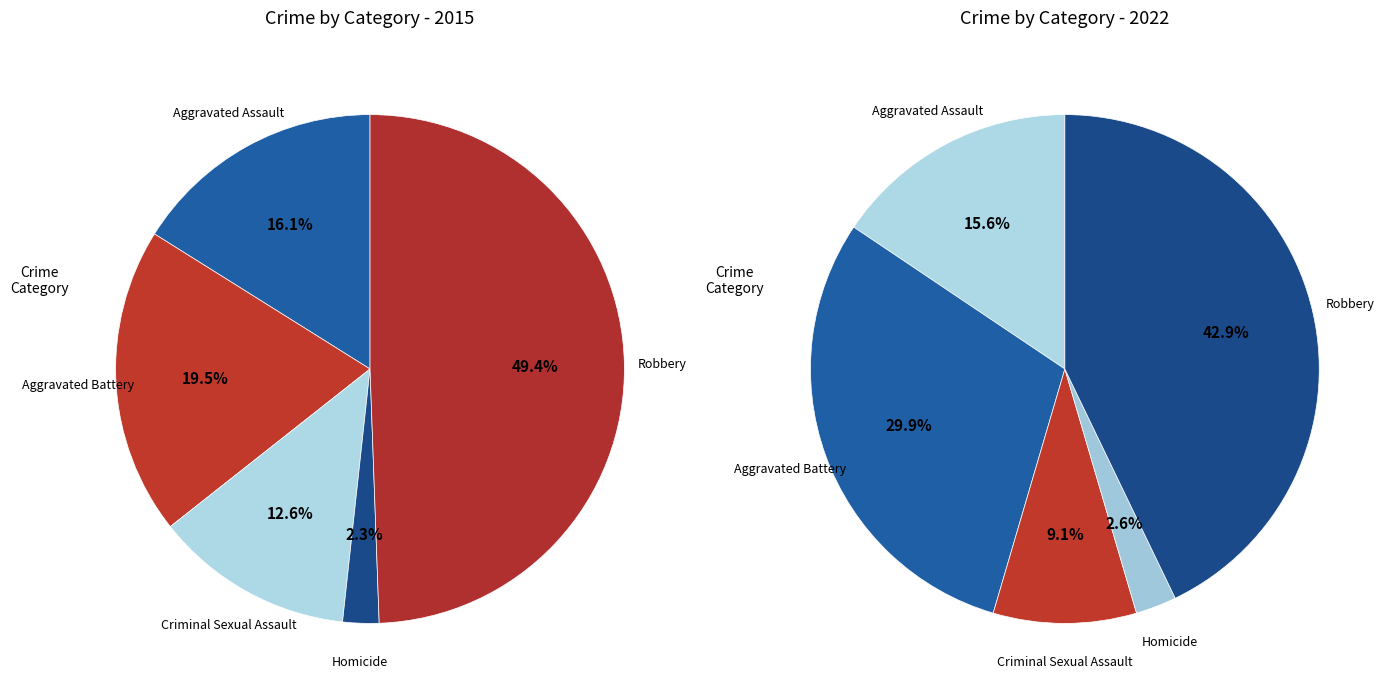

Does any single category account for the majority?

No